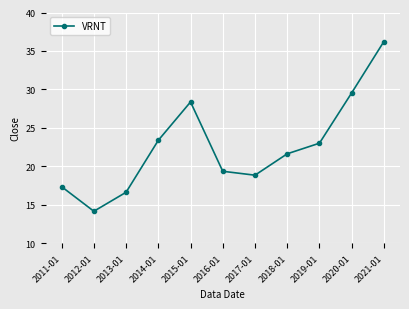

What position from the right is 2016-01?

6